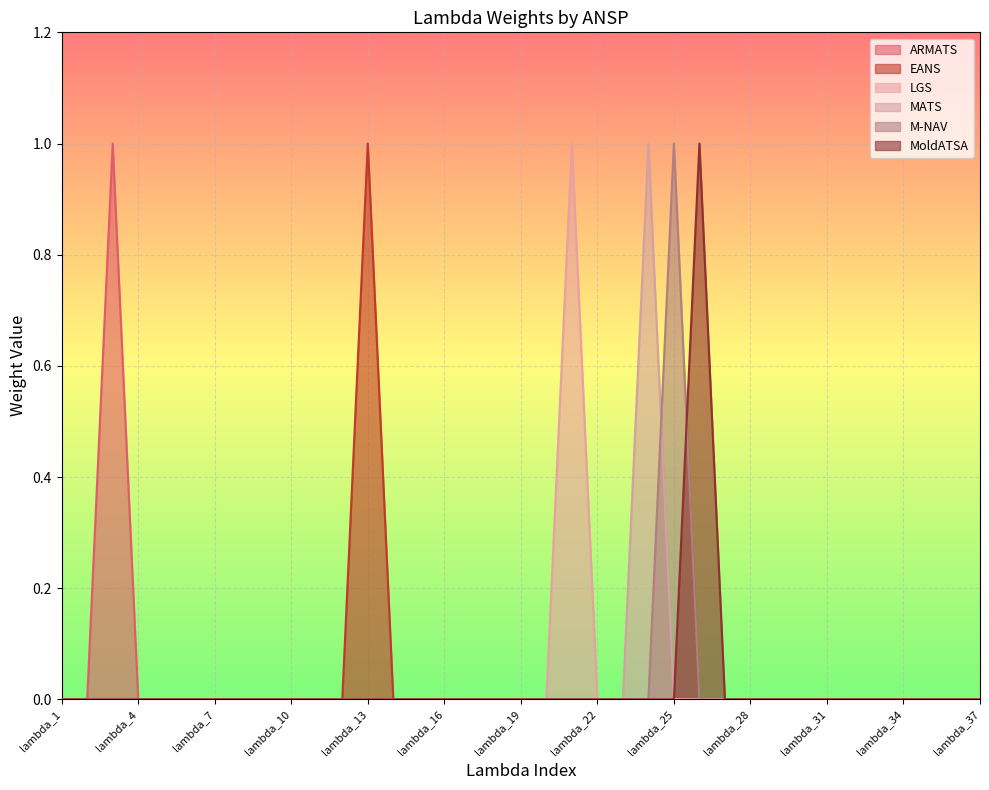

The value of EANS at lambda_8 is -1. True or false?

False